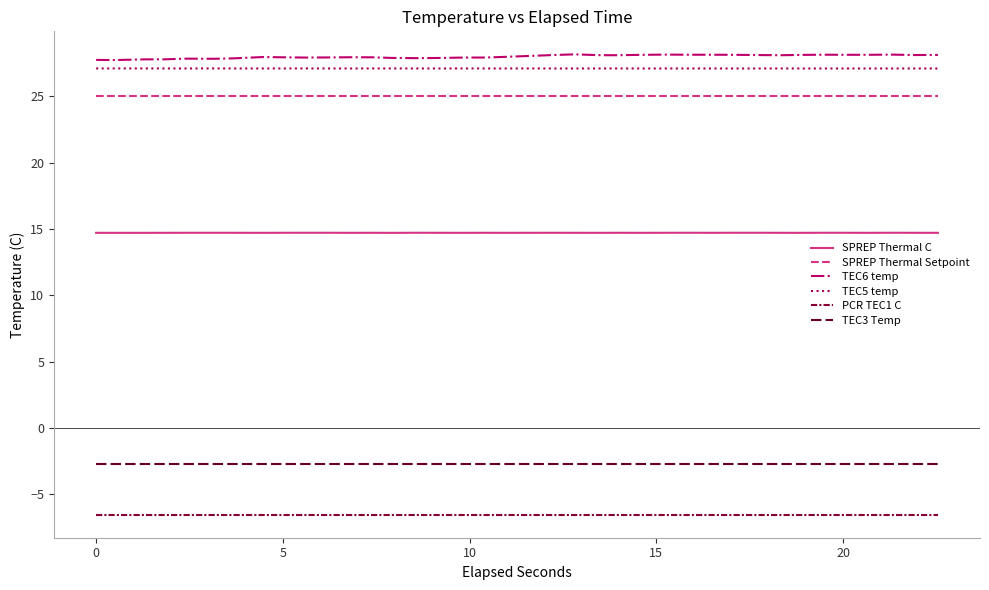

Count the number of categories in the chart.

38